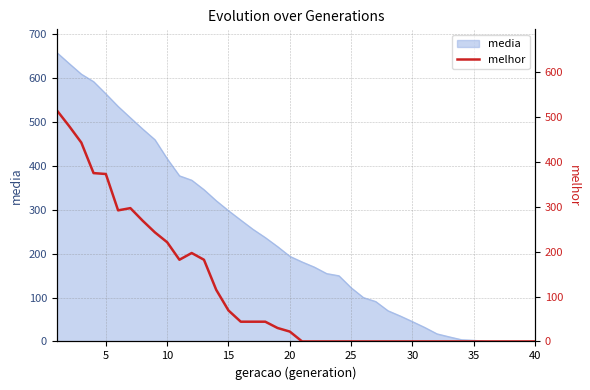

Which has a higher value, 28 or 39?

28